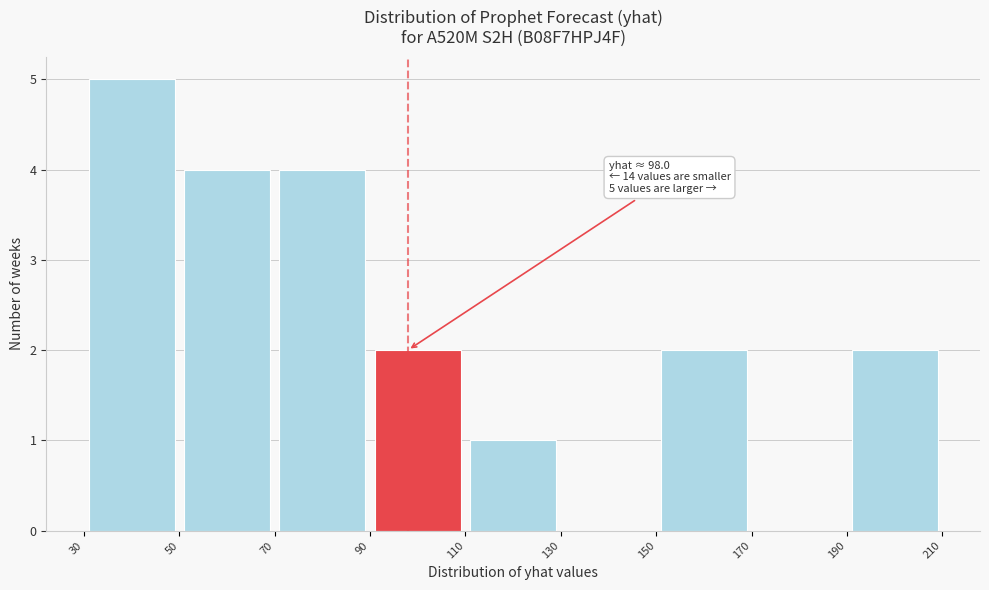

Over which range of the x-axis is the bar tallest?

30 to 50